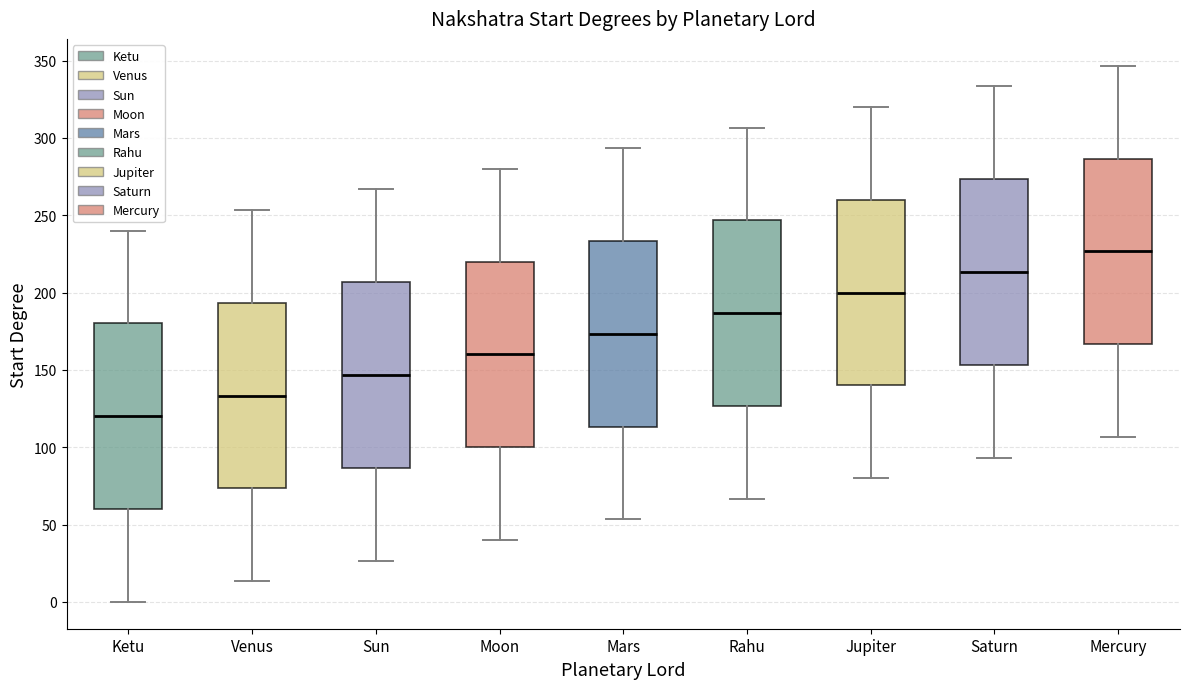

Reading left to right, transcribe this box plot: for each box, give where its median line is, the range the box spans, and where its two whiskers end, as read against the y-axis. The values are not printed on the chart, so give them approximately, as read against the axis.

Ketu: median 120, box 60 to 180, whiskers 0 to 240
Venus: median 135, box 75 to 195, whiskers 15 to 255
Sun: median 145, box 85 to 205, whiskers 25 to 265
Moon: median 160, box 100 to 220, whiskers 40 to 280
Mars: median 175, box 115 to 235, whiskers 55 to 295
Rahu: median 185, box 125 to 245, whiskers 65 to 305
Jupiter: median 200, box 140 to 260, whiskers 80 to 320
Saturn: median 215, box 155 to 275, whiskers 95 to 335
Mercury: median 225, box 165 to 285, whiskers 105 to 345